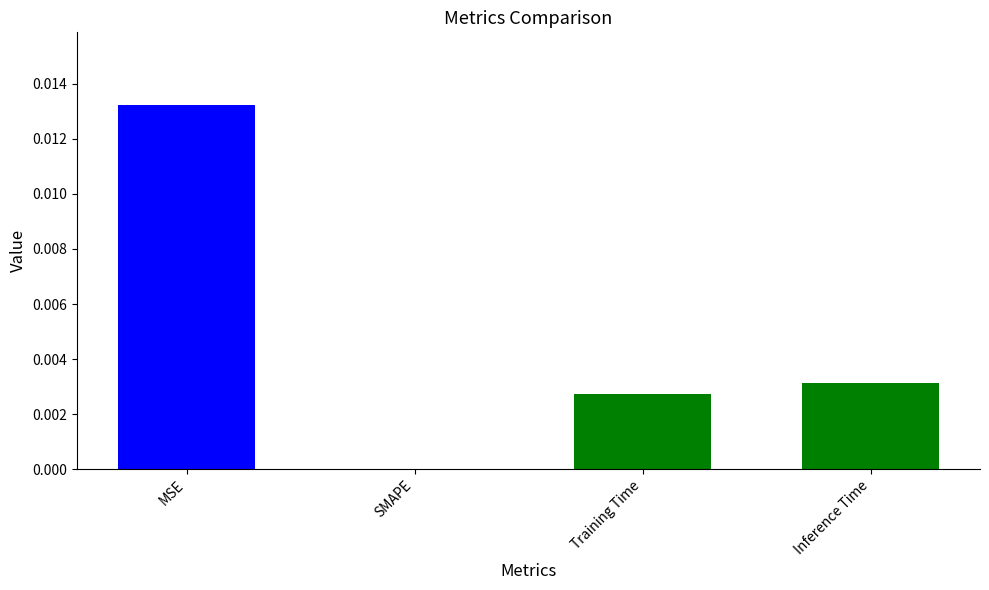

True or false: the data shows 0.0 at MSE.

True